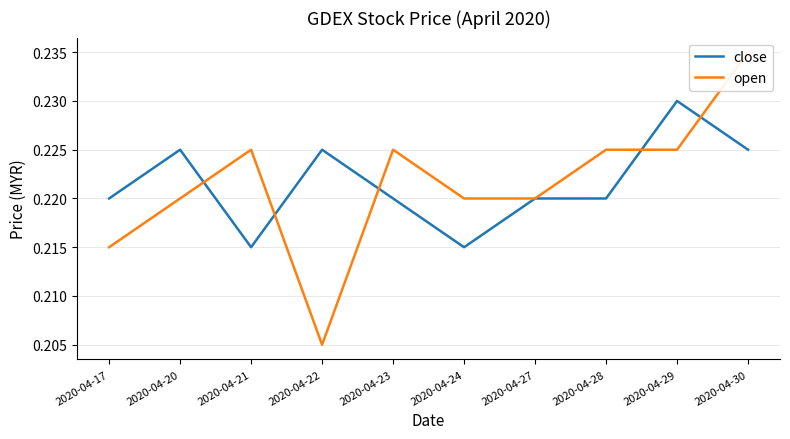

Reading right to left, transcribe all the data shown in this chart.

close: 2020-04-30=0.2	2020-04-29=0.2	2020-04-28=0.2	2020-04-27=0.2	2020-04-24=0.2	2020-04-23=0.2	2020-04-22=0.2	2020-04-21=0.2	2020-04-20=0.2	2020-04-17=0.2
open: 2020-04-30=0.2	2020-04-29=0.2	2020-04-28=0.2	2020-04-27=0.2	2020-04-24=0.2	2020-04-23=0.2	2020-04-22=0.2	2020-04-21=0.2	2020-04-20=0.2	2020-04-17=0.2